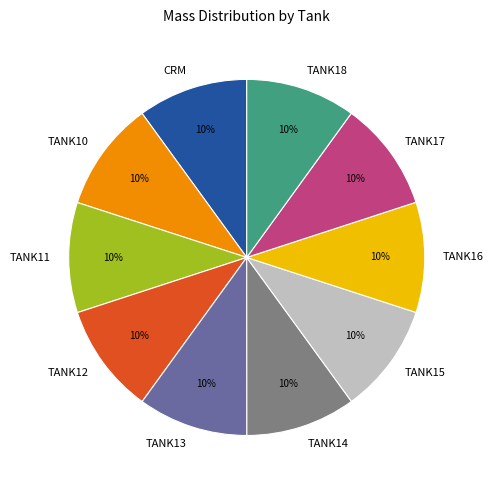

To the nearest percent, what is the combined percentage of TANK11 and TANK15?

20%